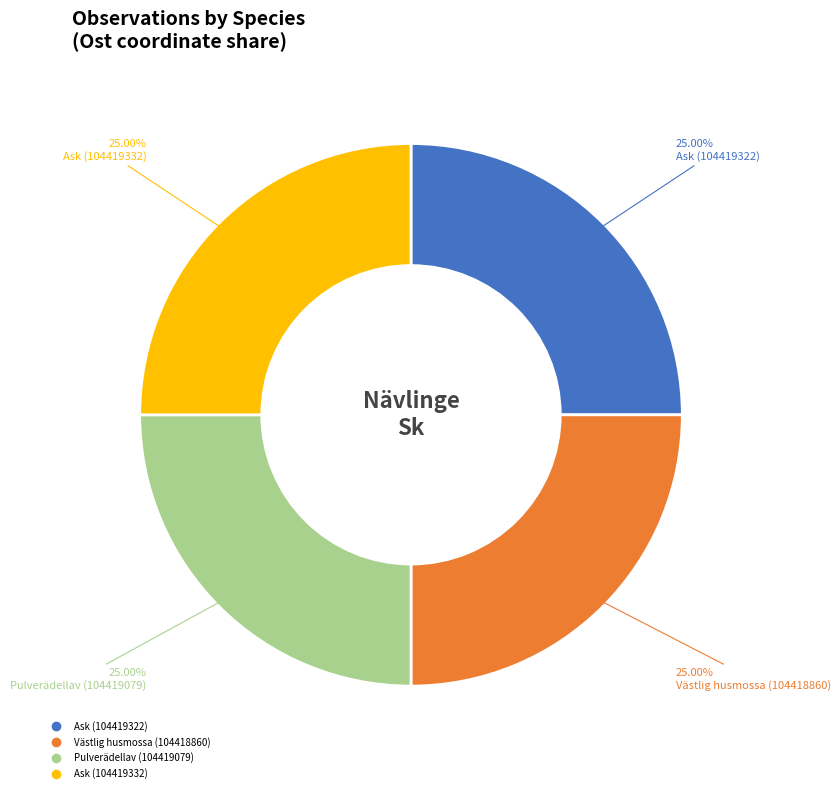

The Västlig husmossa (104418860) slice represents 12% of the pie. True or false?

False